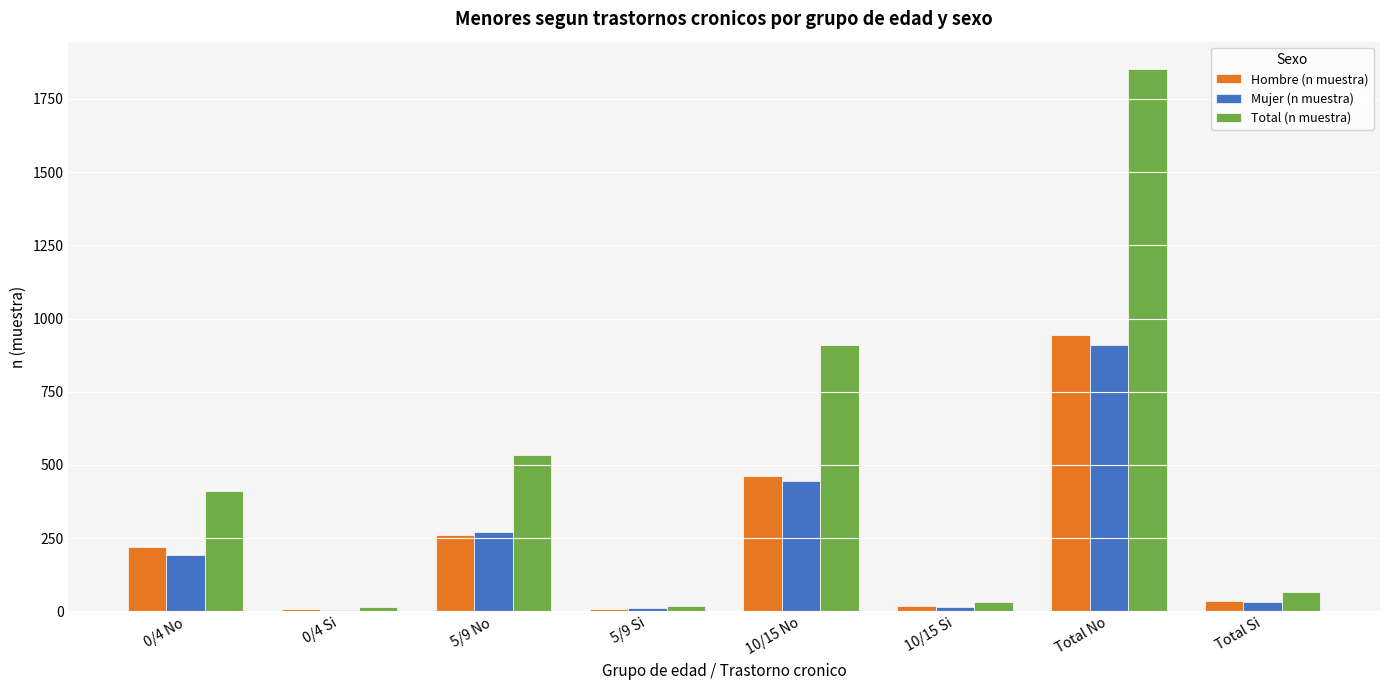

What is the label of the 6th bar from the right?

5/9 No